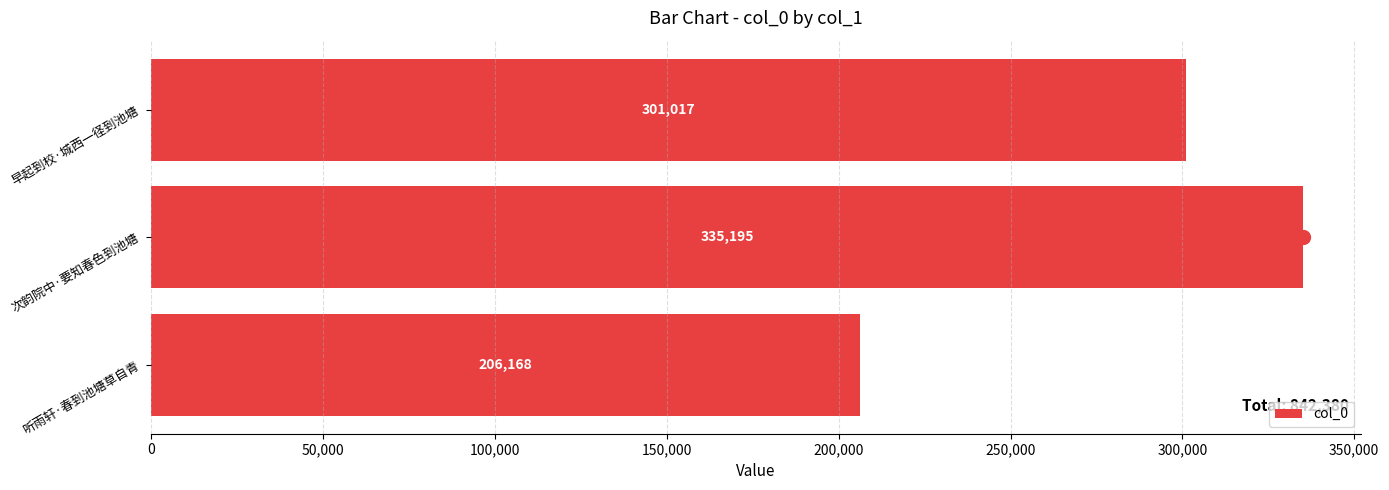

Rank the categories by value from lowest to highest.

听雨轩·春到池塘草自青, 早起到校·城西一径到池塘, 次韵院中·要知春色到池塘